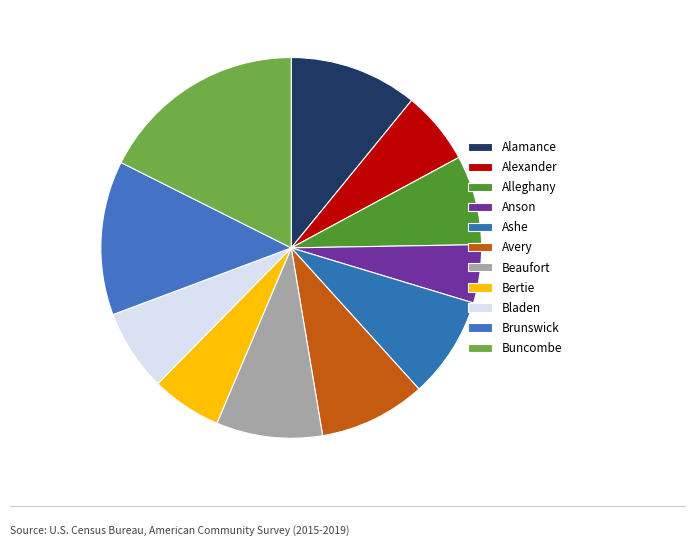

True or false: Alexander accounts for 6% of the total.

True